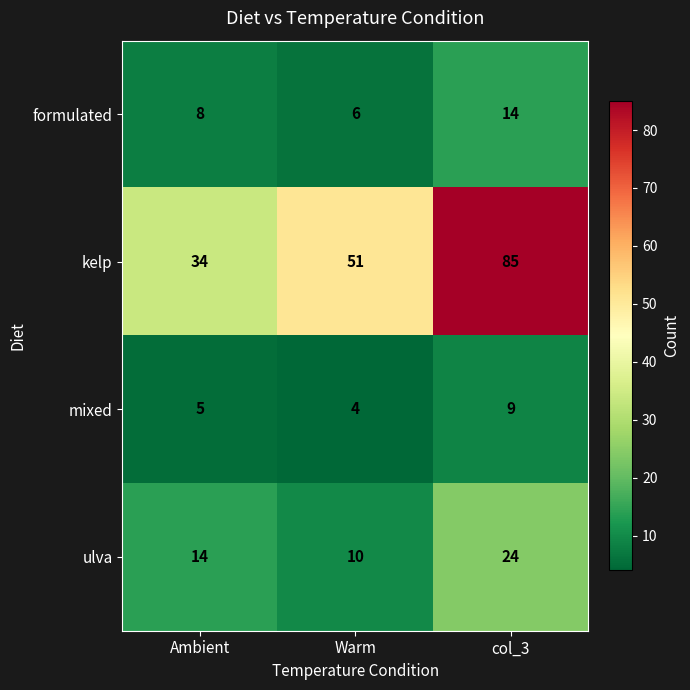

Which series has the widest spread of values?

kelp